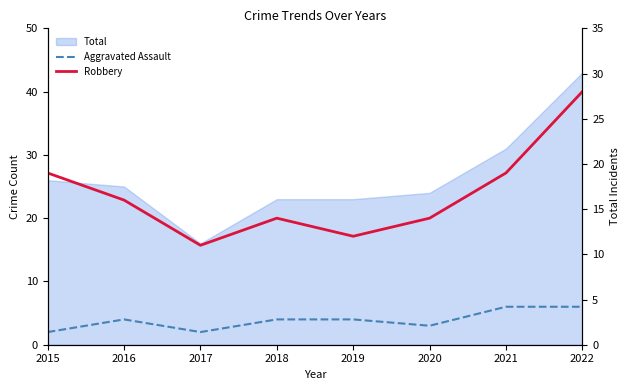

At which category is the sum across all series the highest?

2022